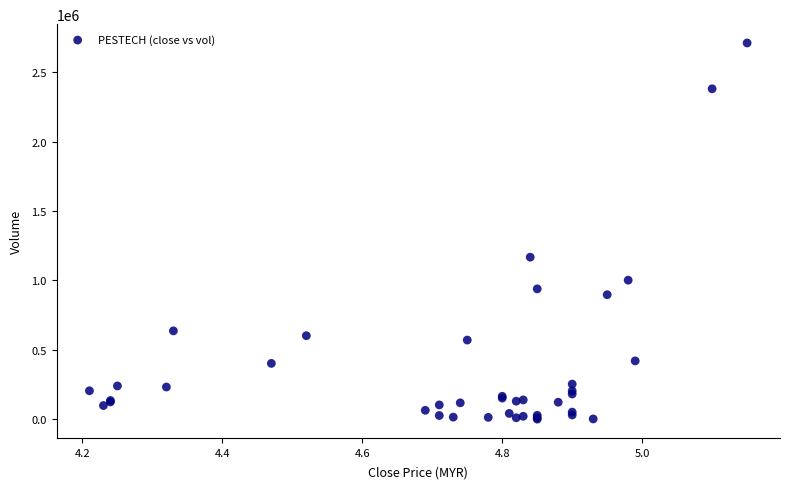

What Y value in the scatter plot is closest to 1356450?

1168000